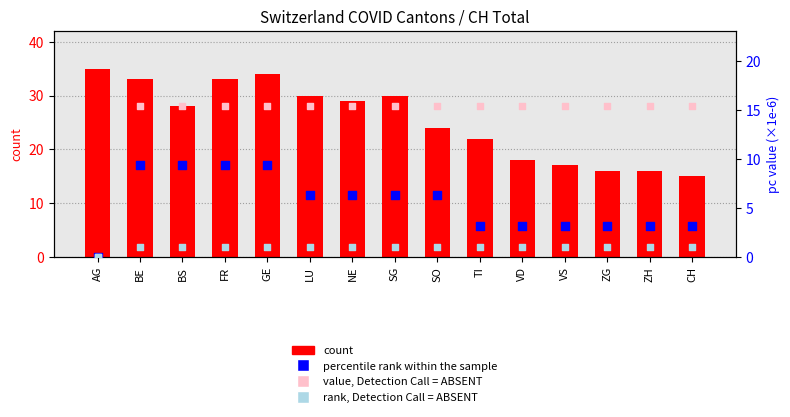

What is the total value across all series at ZH?

35.5